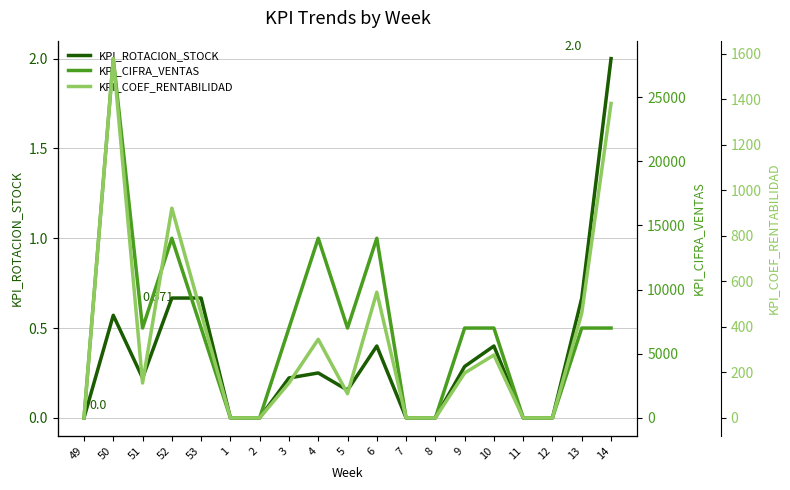

At which label does KPI_COEF_RENTABILIDAD reach its peak?

50